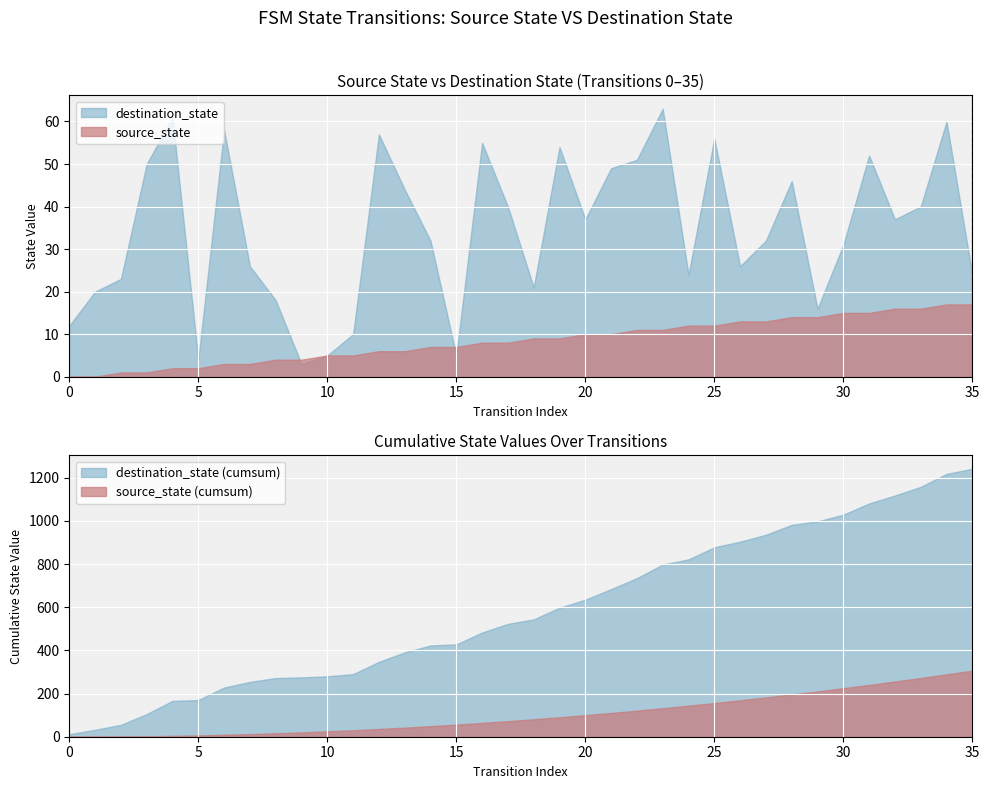

What is the maximum value for destination_state?

63